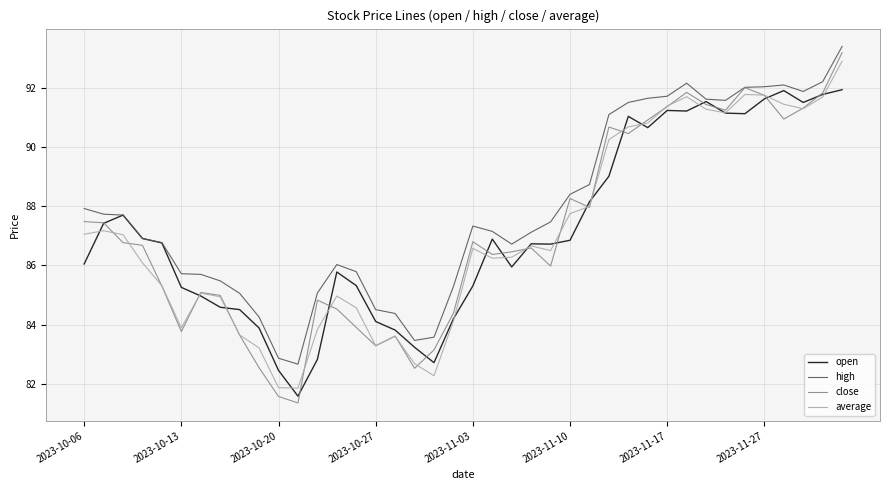

What is the minimum value shown in the chart?

81.4